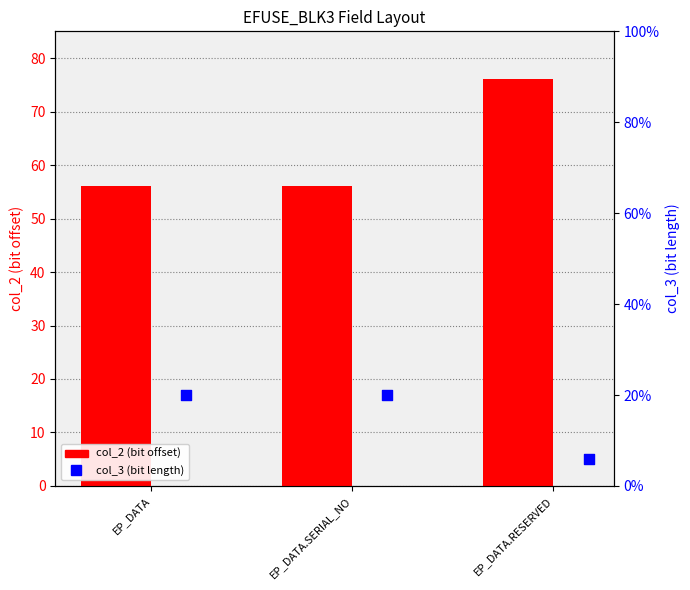

At which category is the sum across all series the highest?

EP_DATA.RESERVED